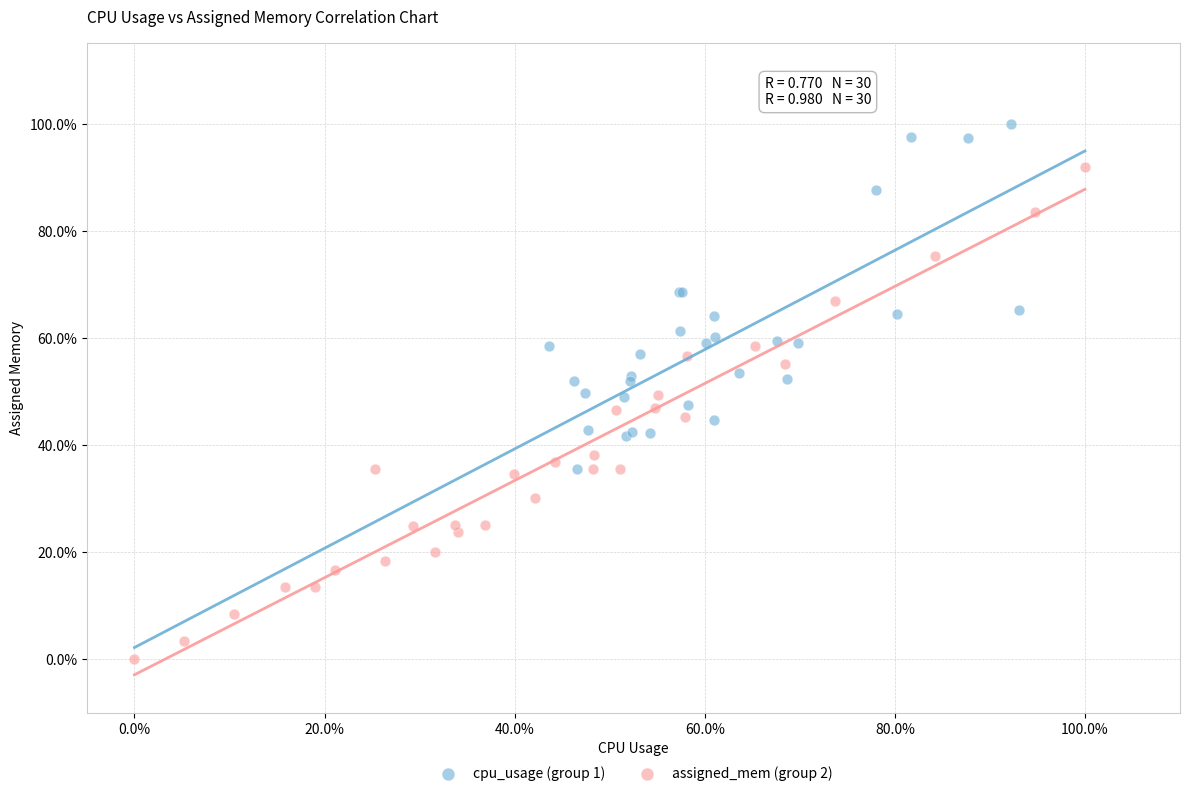

Which series reaches the minimum Y coordinate?

assigned_mem (group 2)